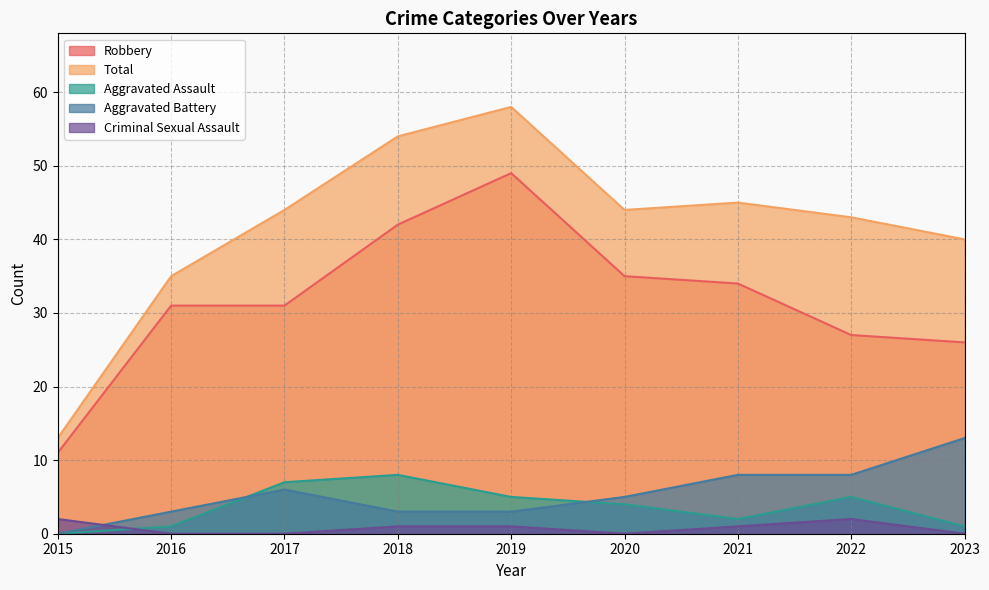

What is the sum of all Aggravated Assault values?

33